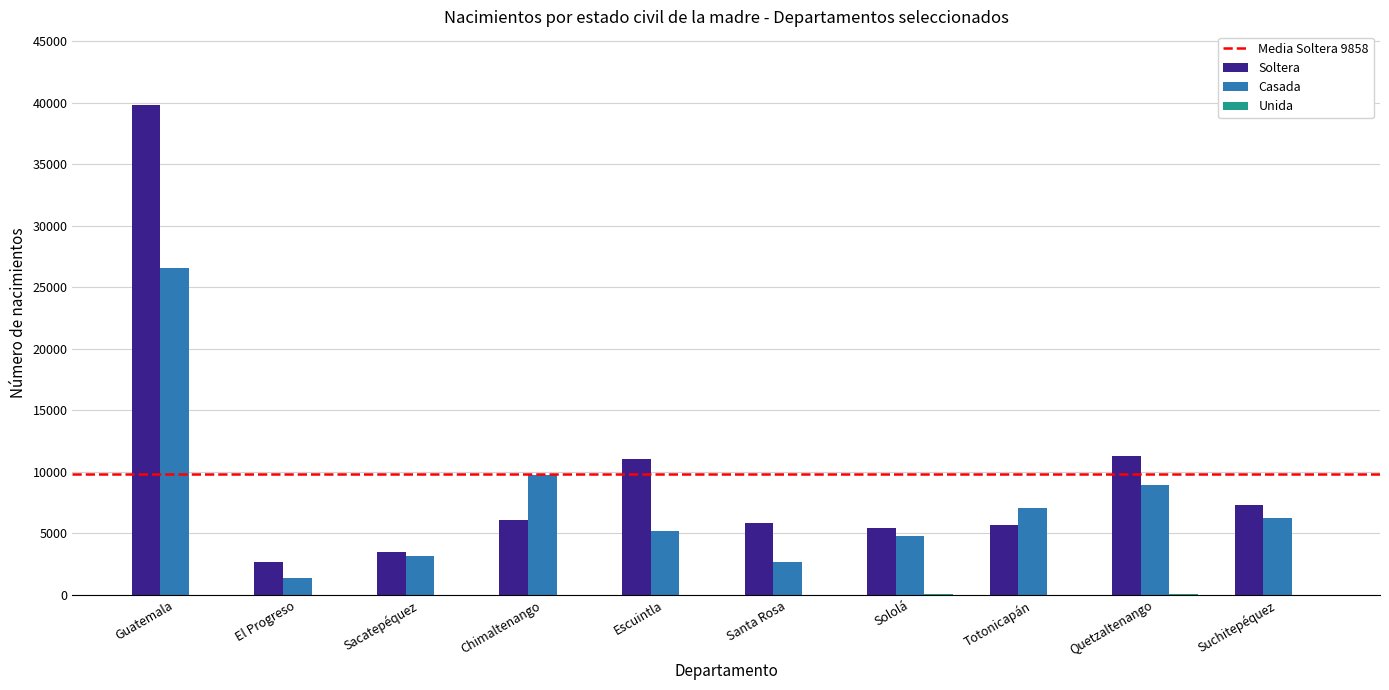

At which category is the sum across all series the highest?

Guatemala